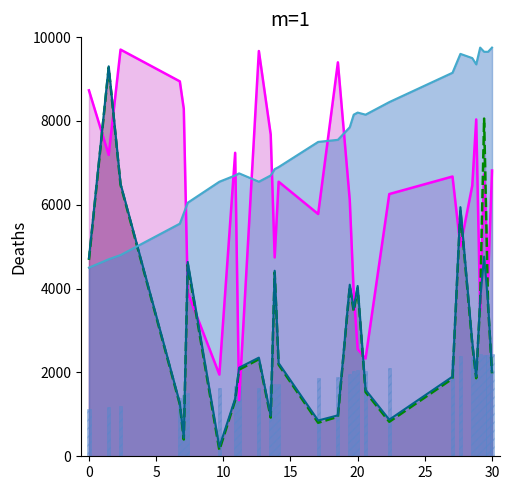

What is the difference between the maximum and minimum values in the aj_line series?

5250.0